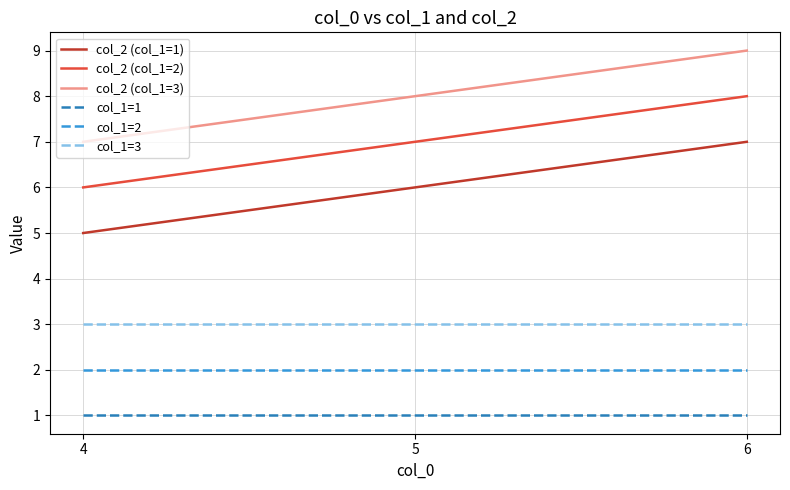

Reading left to right, transcribe all the data shown in this chart.

col_2 (col_1=1): 4=5	5=6	6=7
col_2 (col_1=2): 4=6	5=7	6=8
col_2 (col_1=3): 4=7	5=8	6=9
col_1=1: 4=1	5=1	6=1
col_1=2: 4=2	5=2	6=2
col_1=3: 4=3	5=3	6=3